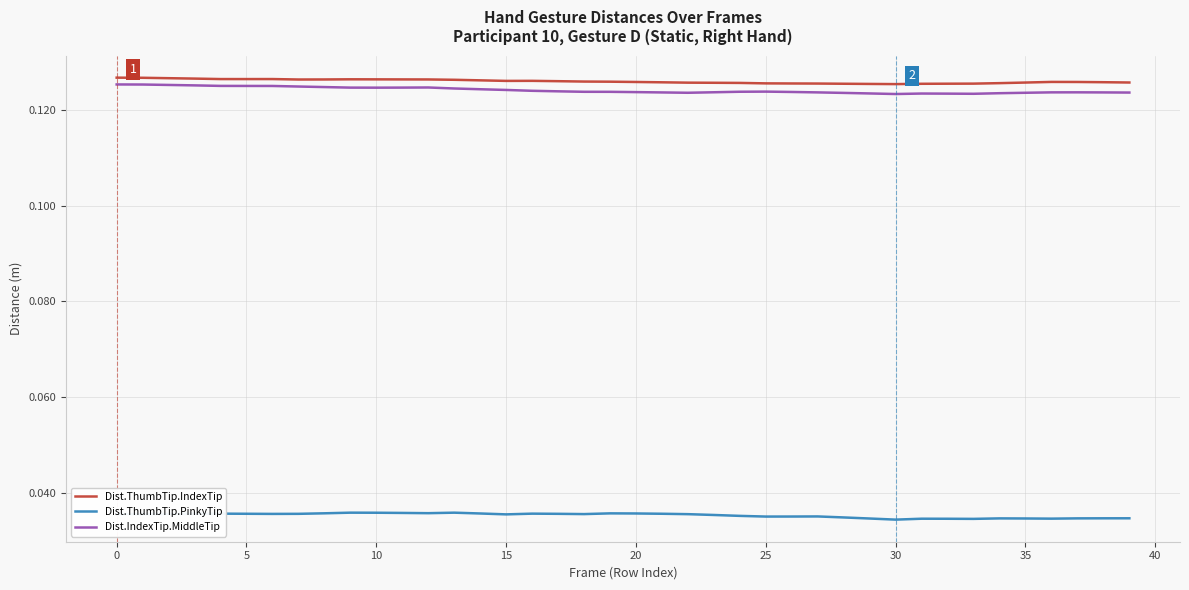

How many lines are shown in the chart?

3